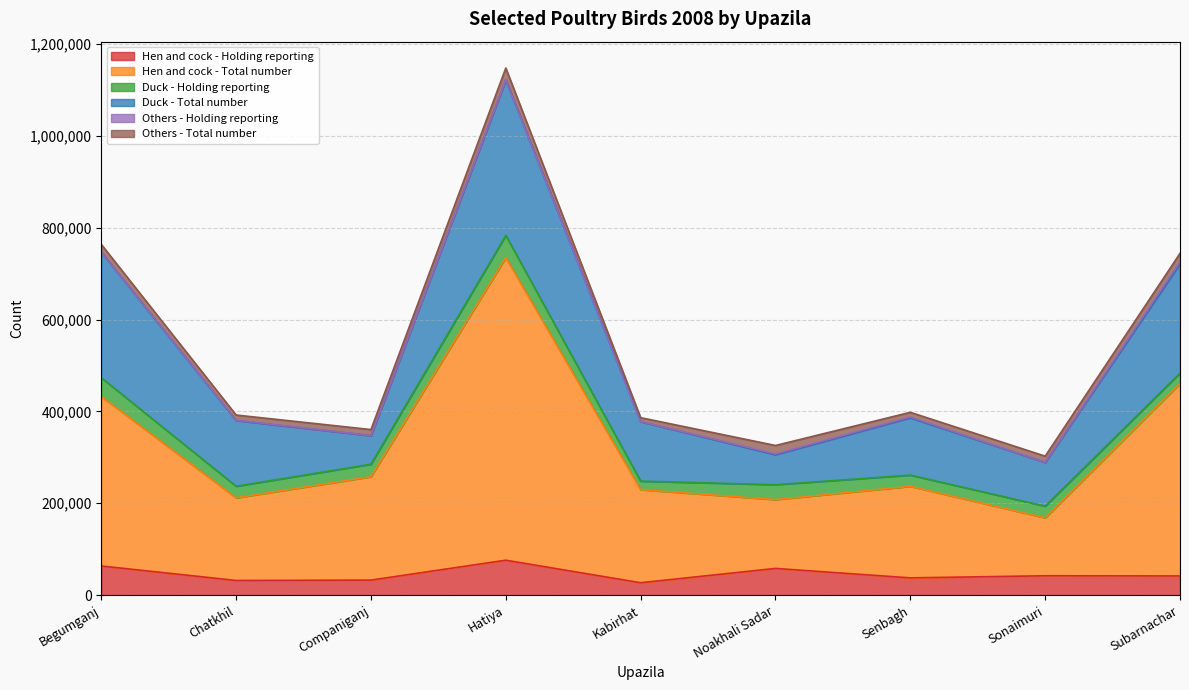

Which label corresponds to the smallest value in the chart?

Kabirhat